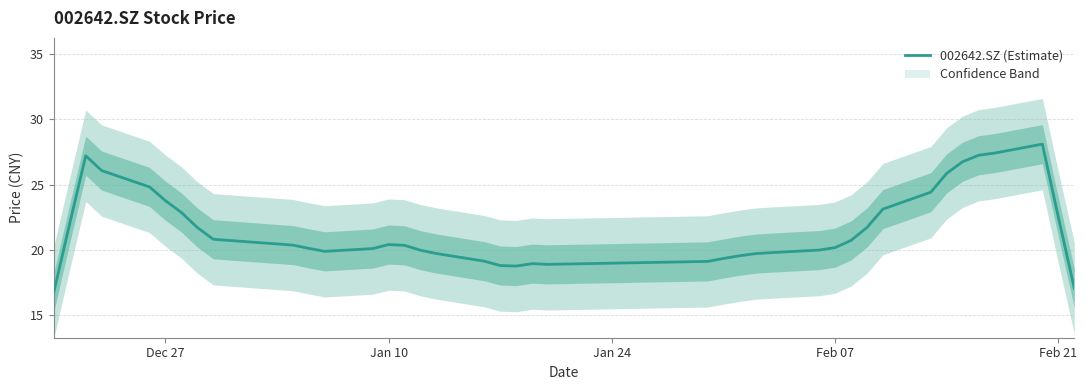

What is the maximum value for 002642.SZ (Estimate)?

28.1